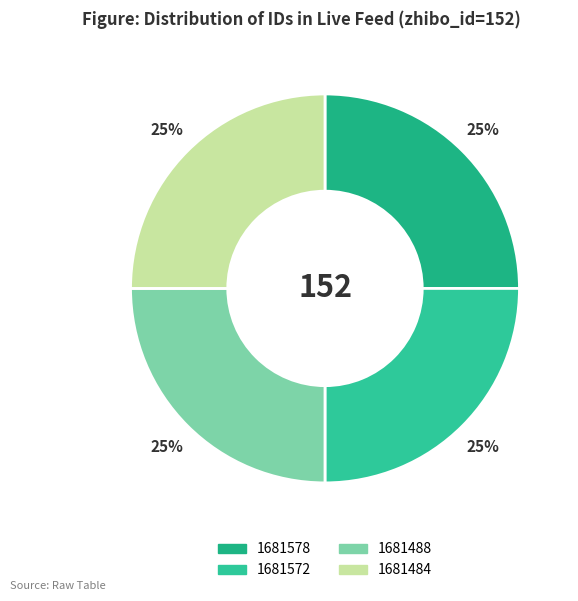

Is there a majority slice in this chart?

No